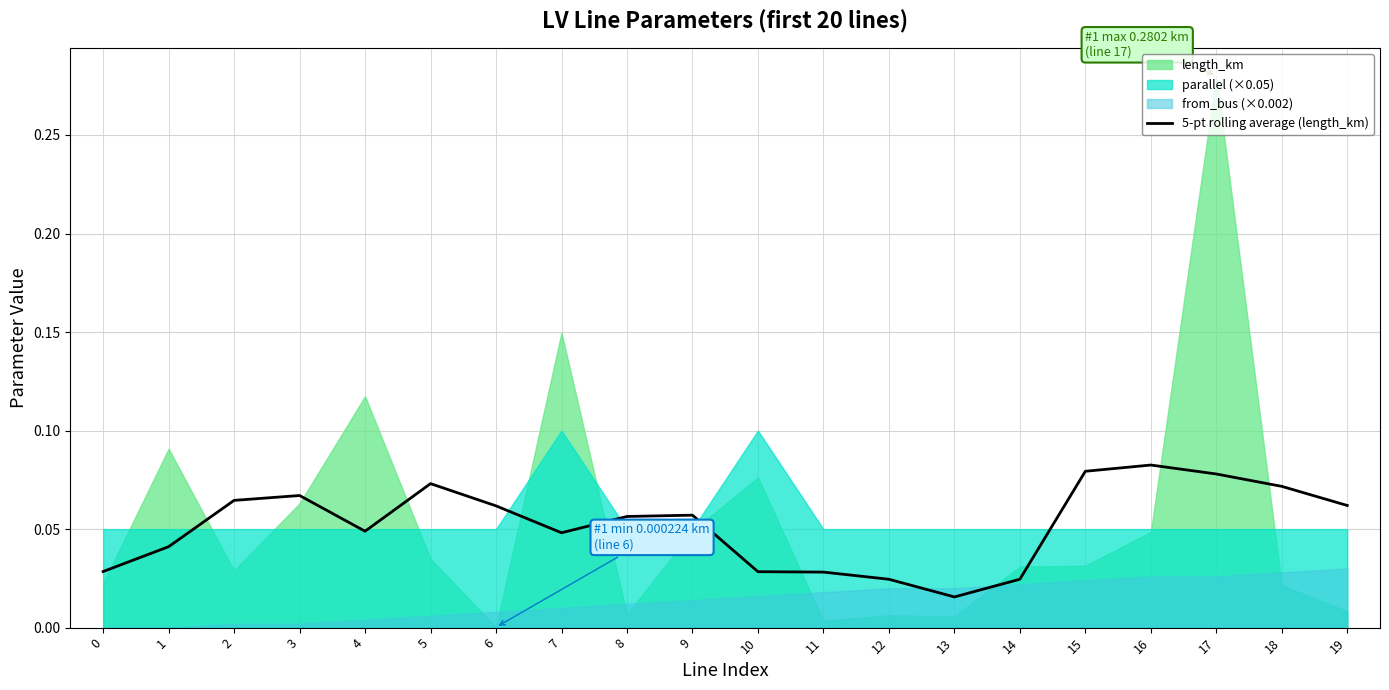

The value at 19 is 0.1. True or false?

True